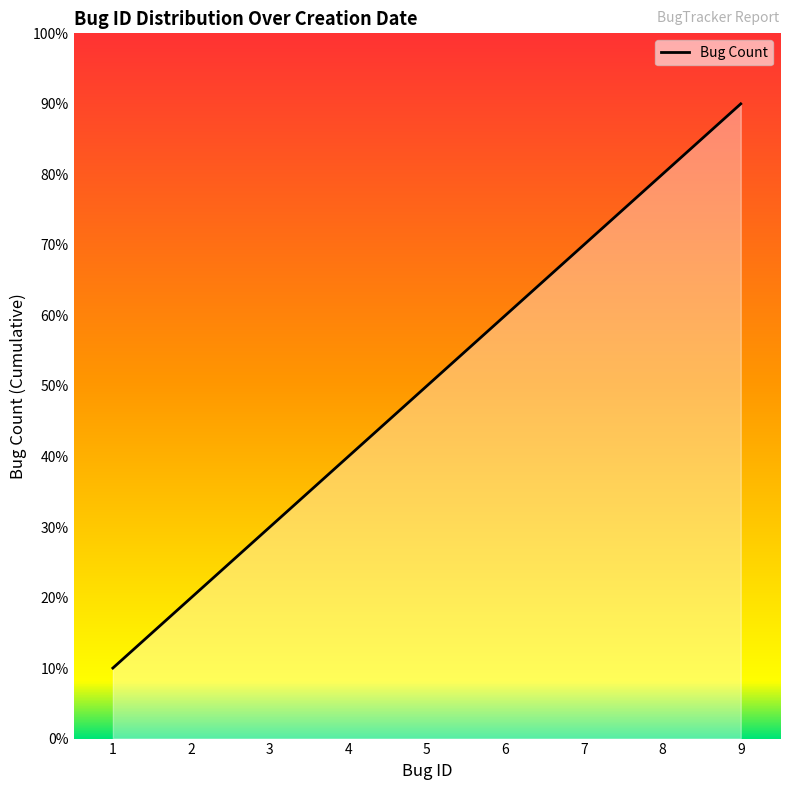

Does the chart display data point markers on the line(s)?

No